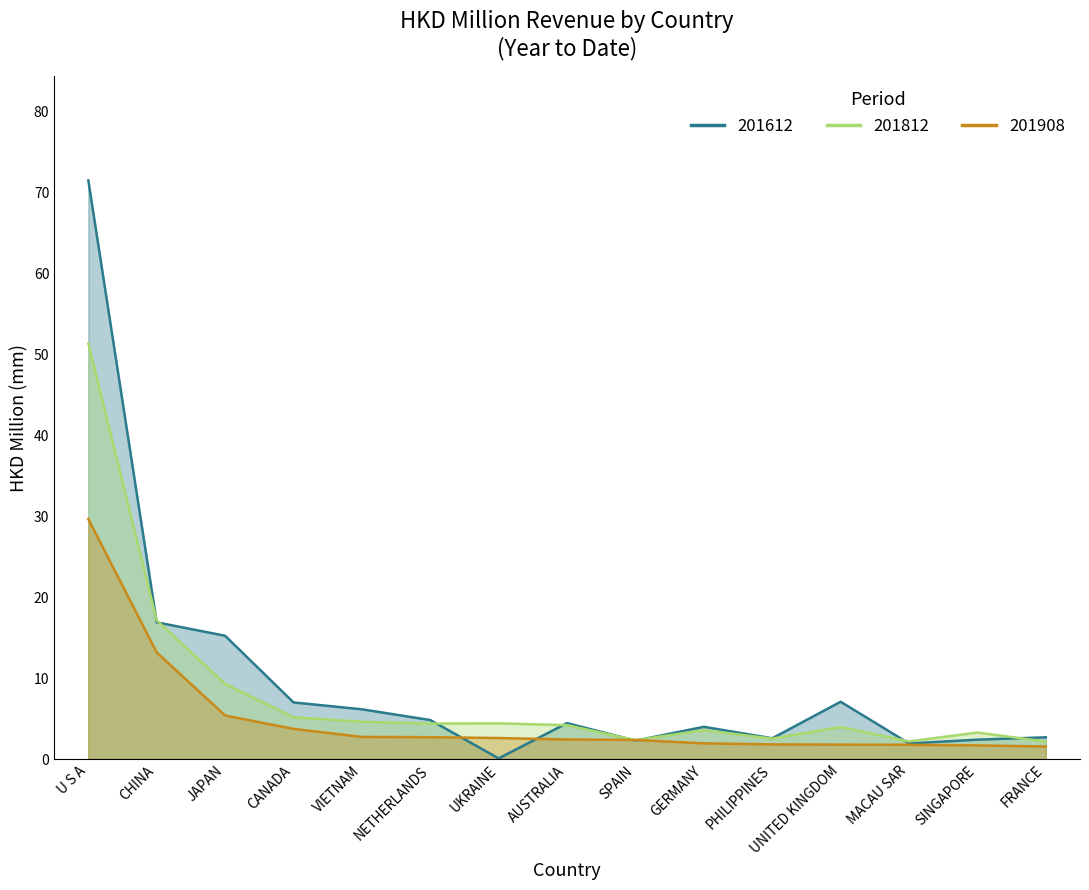

The value of 201612 at AUSTRALIA is 7.8. True or false?

False